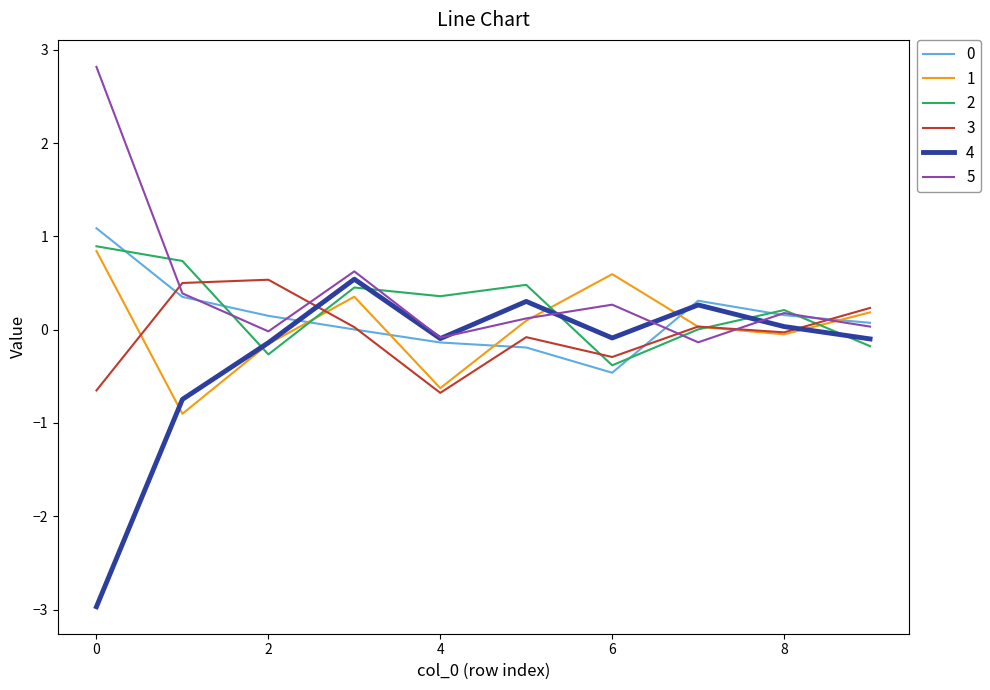

True or false: 0 and 1 cross at least once.

True